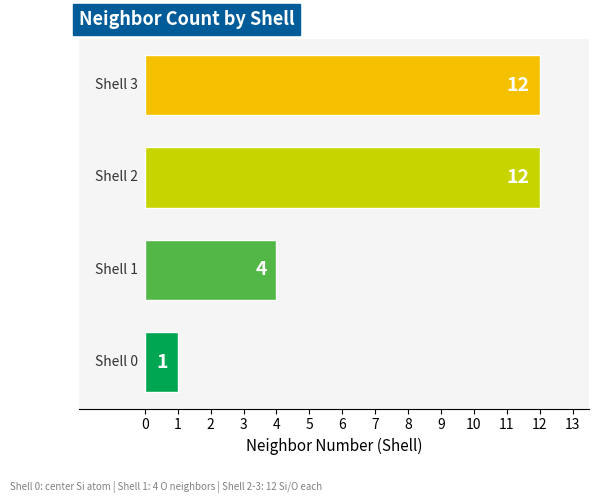

How many values are between 4 and 12?

3